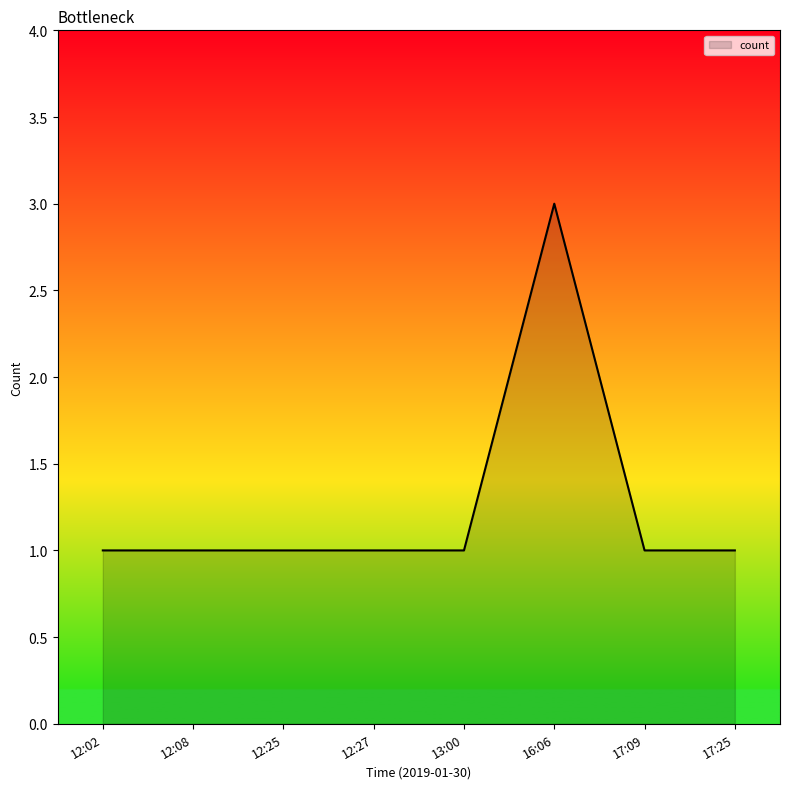

At which category does the chart reach its peak across all series?

16:06